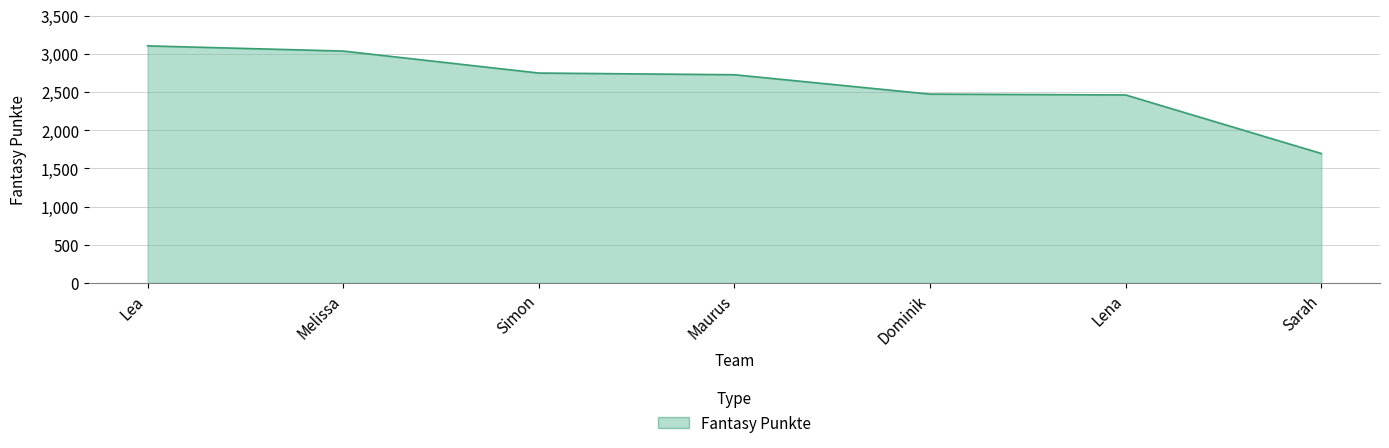

Is it true that the value at Lea is 4760?

False